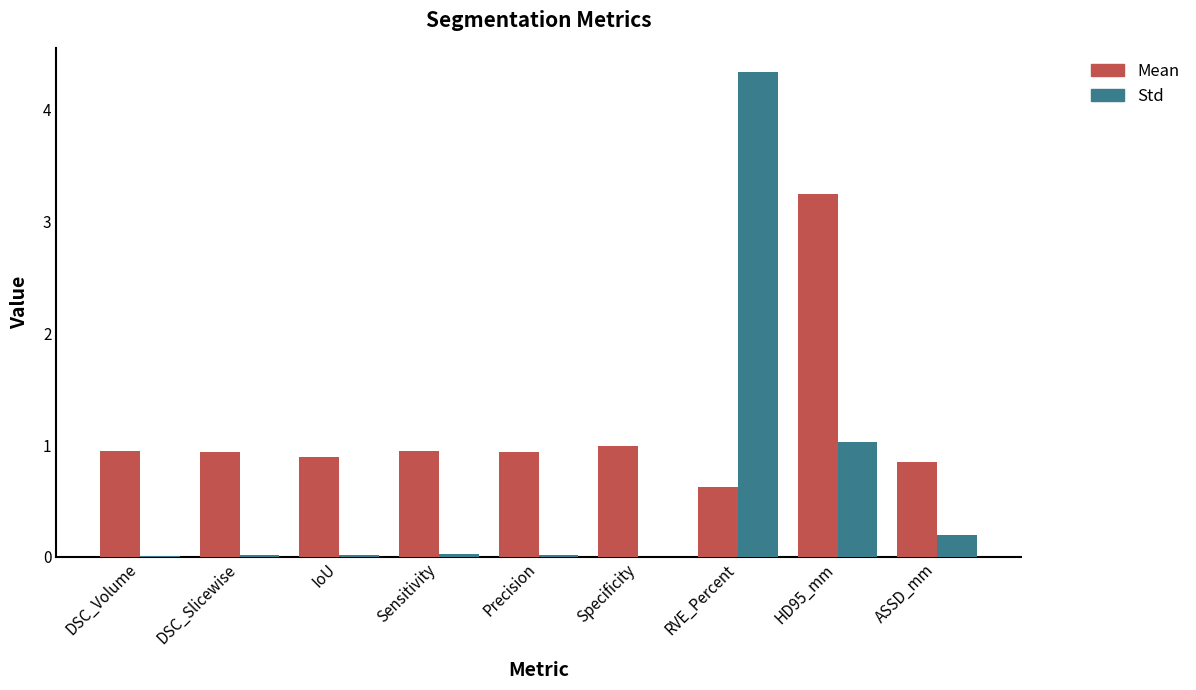

The value of Mean at Specificity is 1.5. True or false?

False